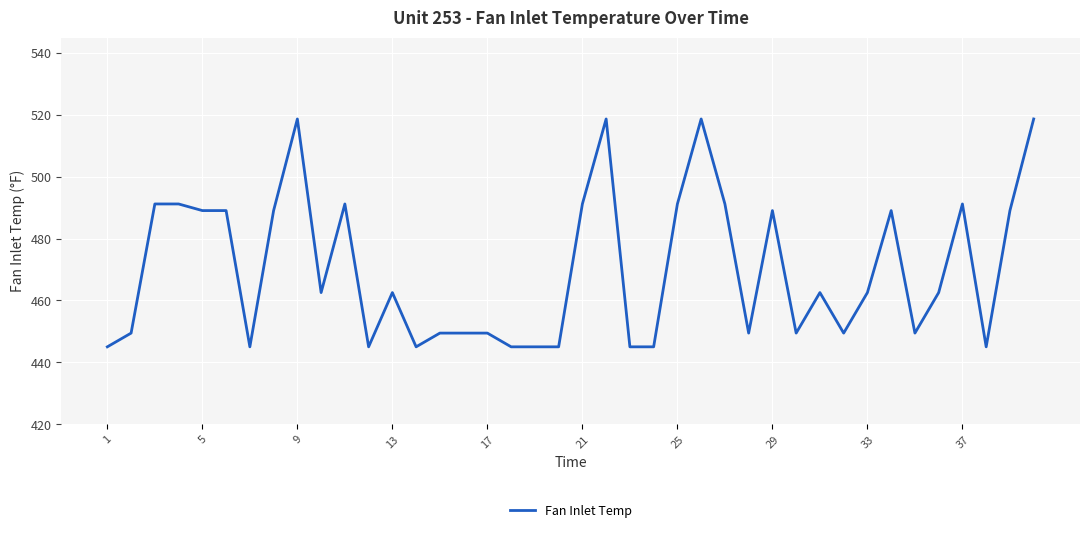

What is the smallest value displayed?

445.0